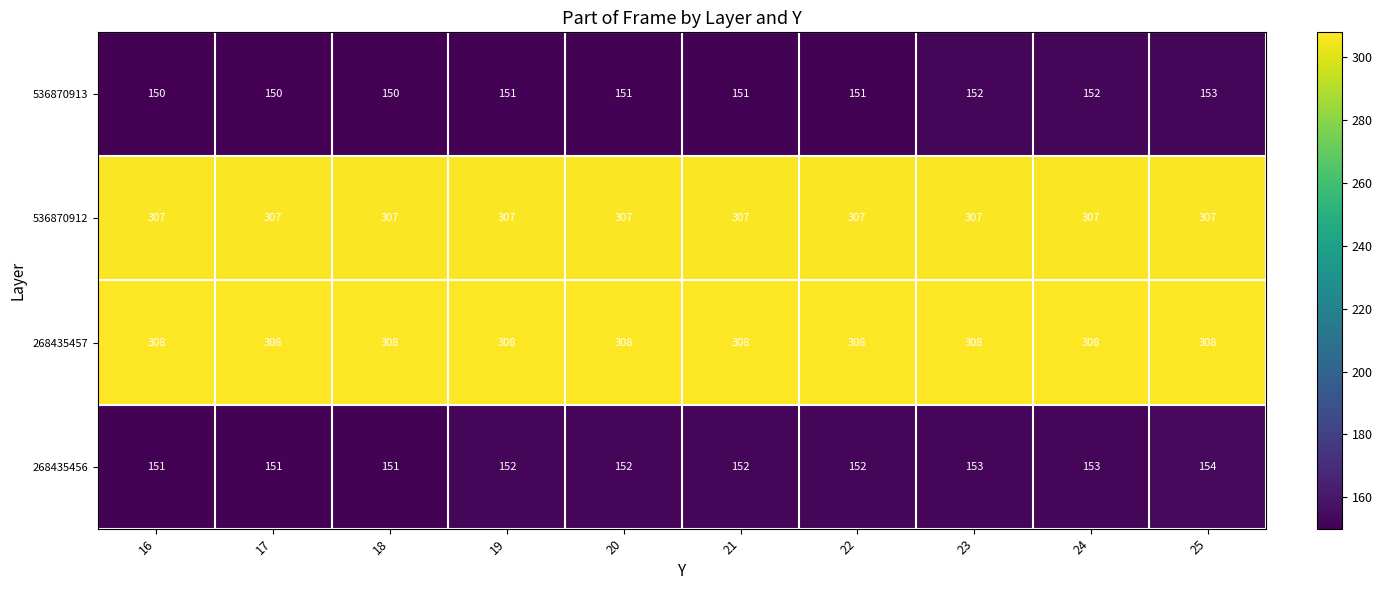

What is the spread (max minus min) of values at 24?

156